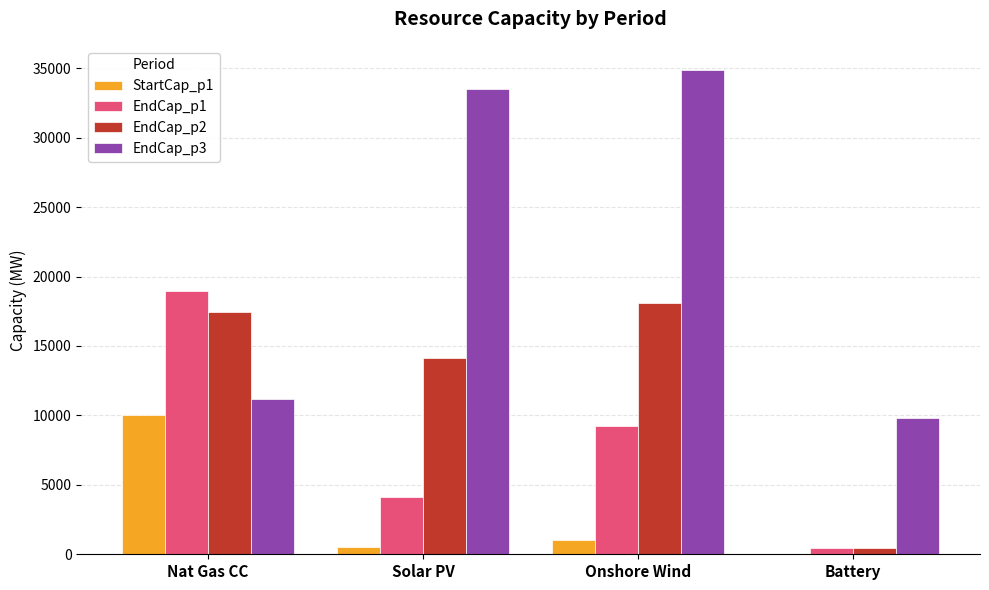

Reading left to right, transcribe all the data shown in this chart.

StartCap_p1: Nat Gas CC=10000.0	Solar PV=500.0	Onshore Wind=1000.0	Battery=0.0
EndCap_p1: Nat Gas CC=18935.8	Solar PV=4101.4	Onshore Wind=9230.2	Battery=468.2
EndCap_p2: Nat Gas CC=17423.4	Solar PV=14114.5	Onshore Wind=18123.0	Battery=468.2
EndCap_p3: Nat Gas CC=11157.3	Solar PV=33472.1	Onshore Wind=34868.5	Battery=9801.2